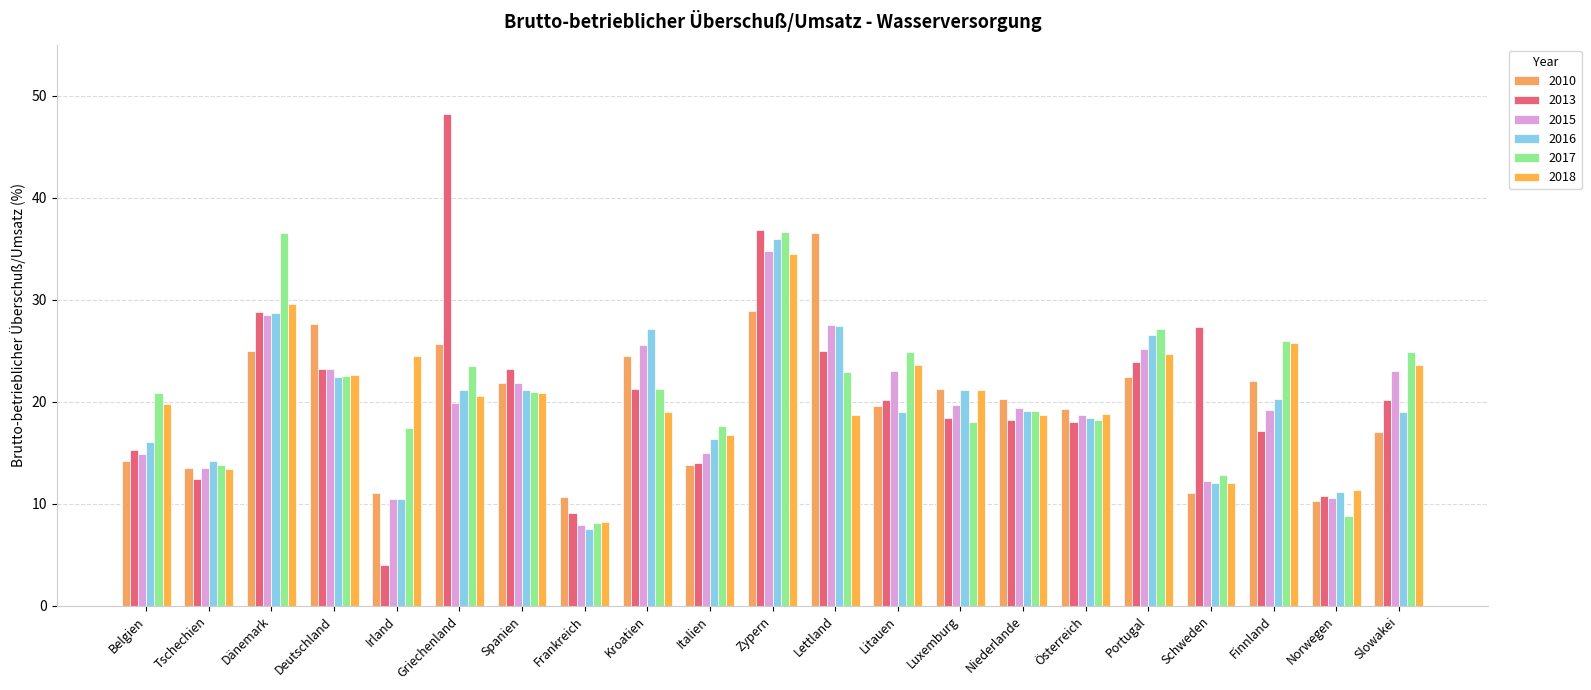

At which label is 2016 closest to 21?

Griechenland